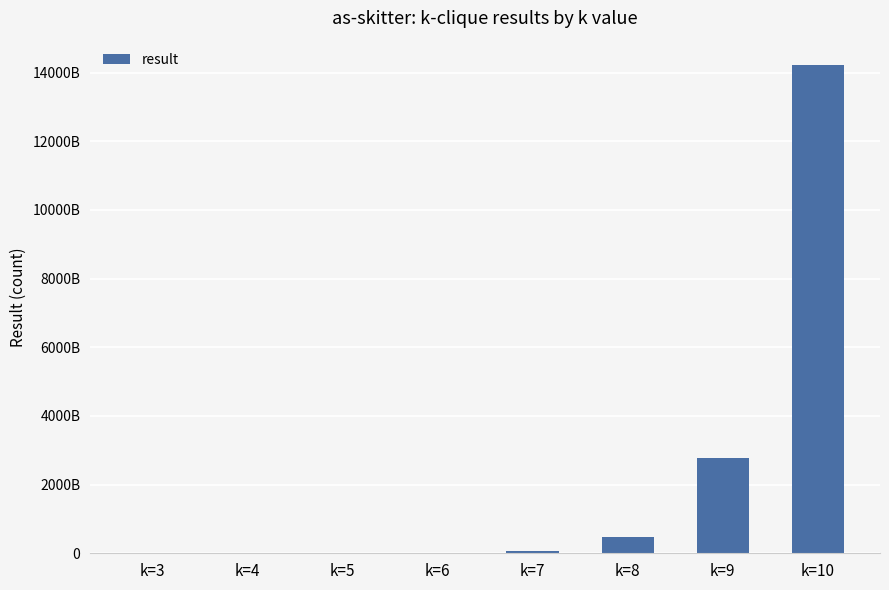

How many bars are there in total?

8